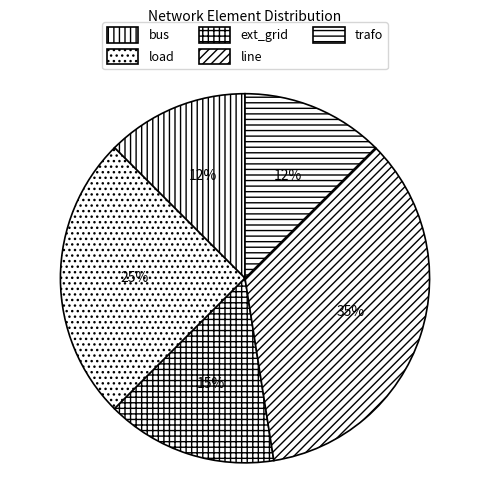

Between bus and ext_grid, which is larger?

ext_grid